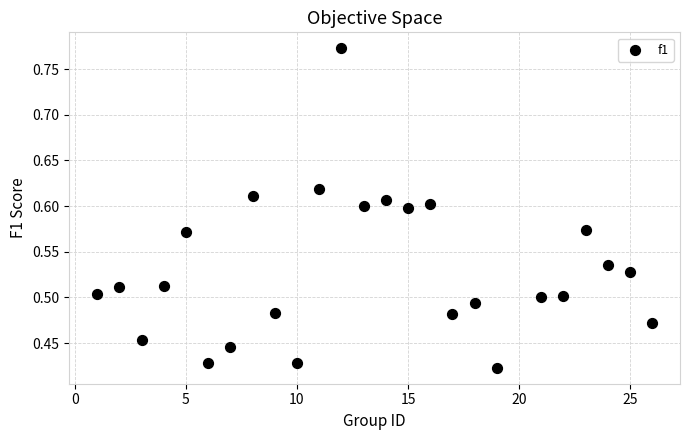

What is the range of Y values (max minus min)?

0.3